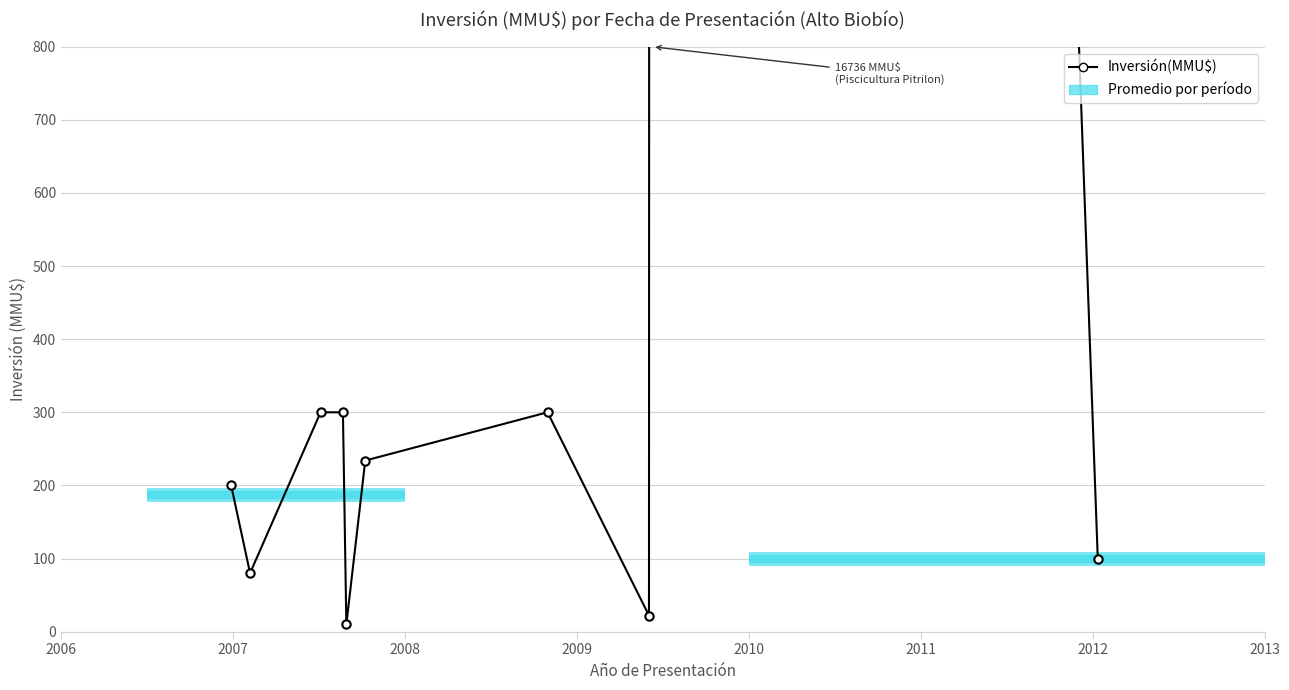

How many points are lower than both their immediate neighbors (excluding endpoints)?

3